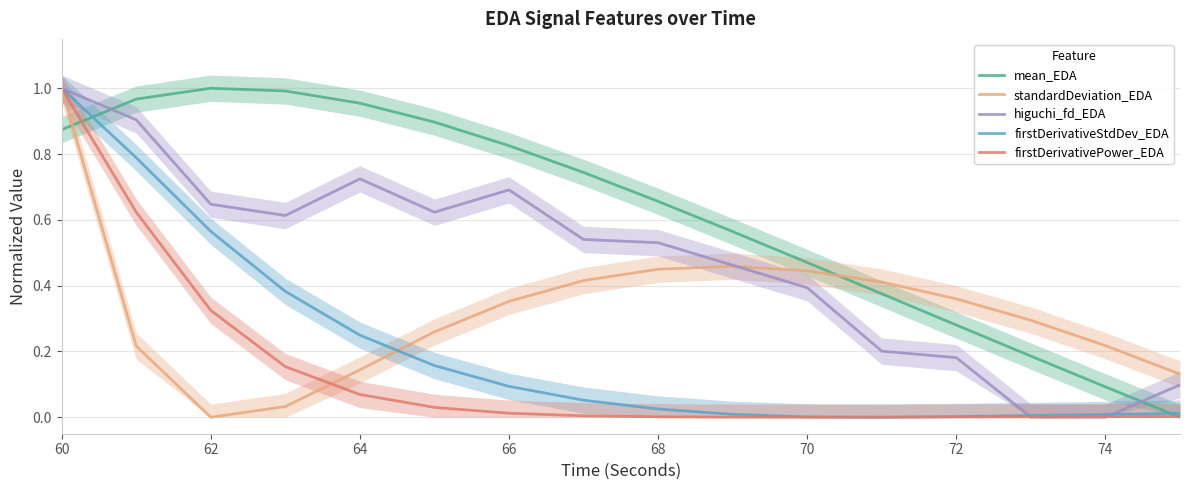

Does the chart have visible grid lines?

Yes